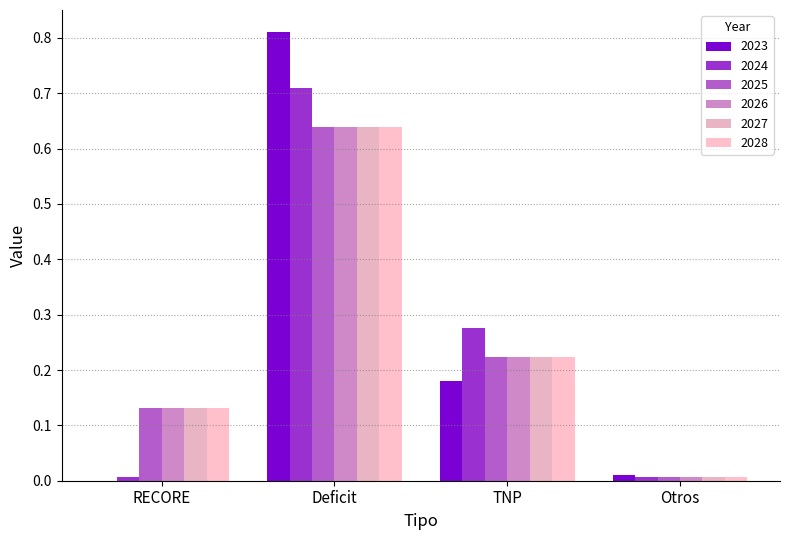

Count the number of data series in this chart.

6